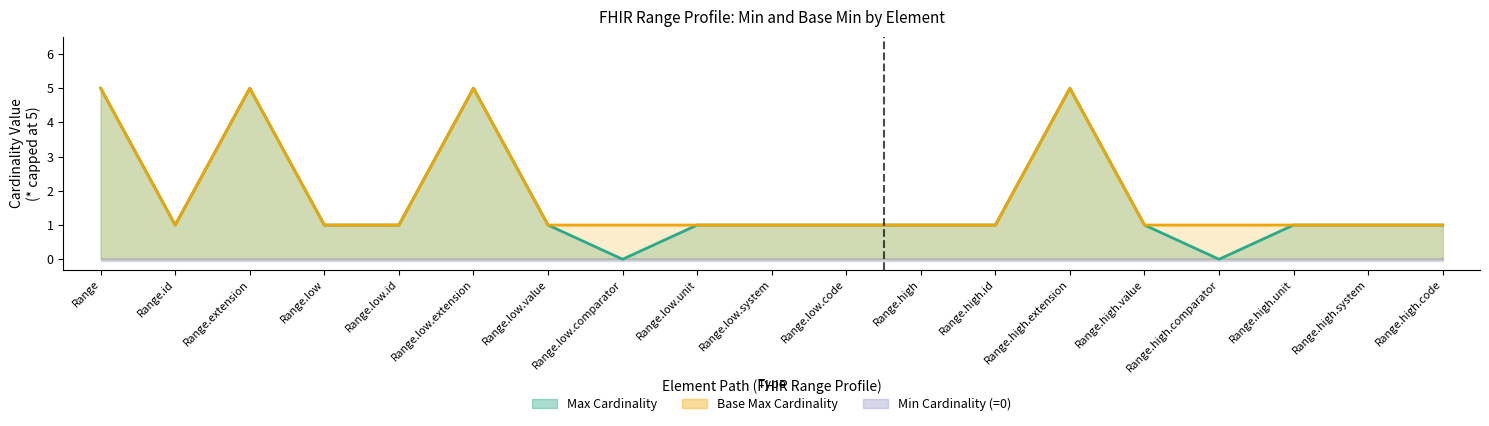

What is the label of the 16th point from the right?

Range.low